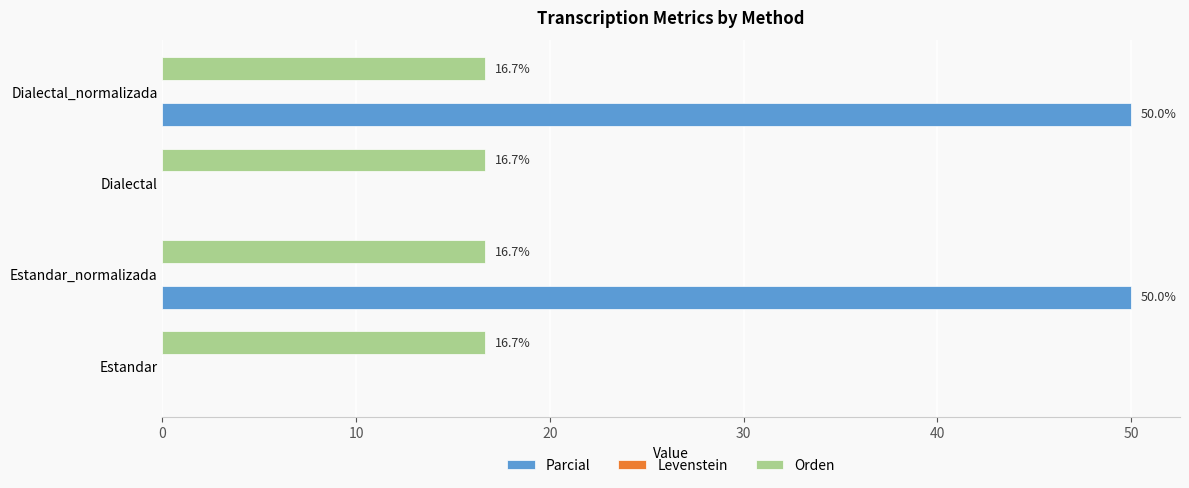

Which series has the largest total across all categories?

Parcial